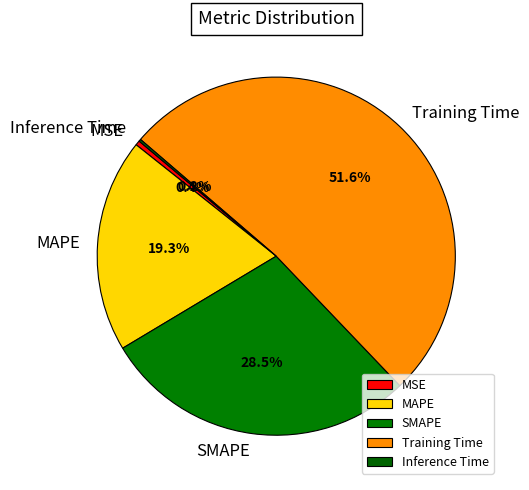

Between Training Time and MSE, which is larger?

Training Time